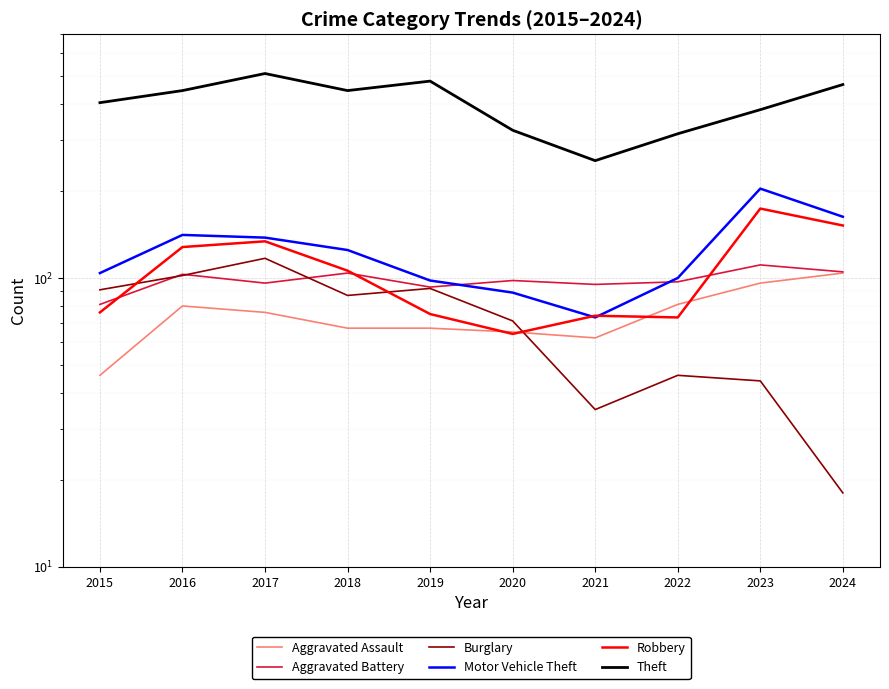

At which label does Motor Vehicle Theft first exceed 125?

2016